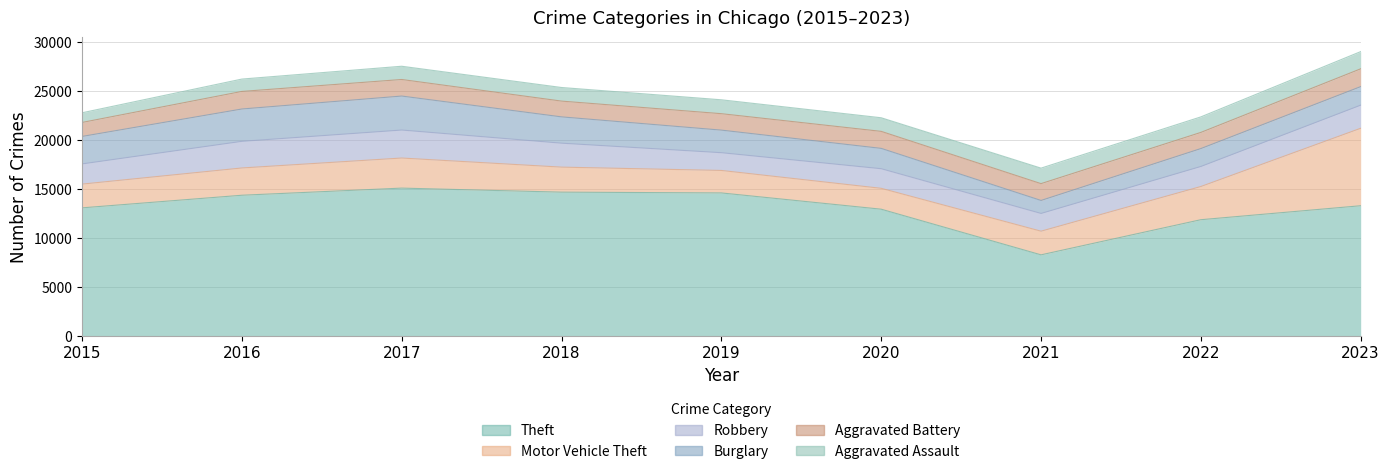

What is the highest value of the Aggravated Assault series?

1755